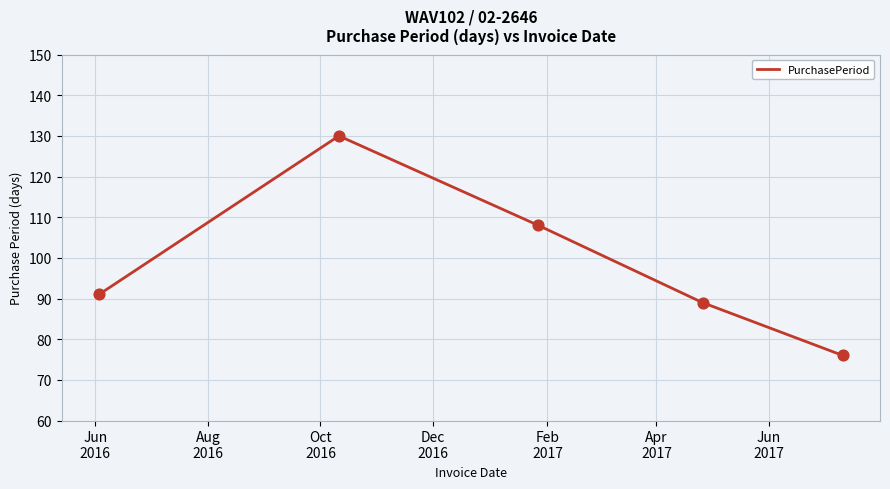

What is the difference between the maximum and minimum values?

54